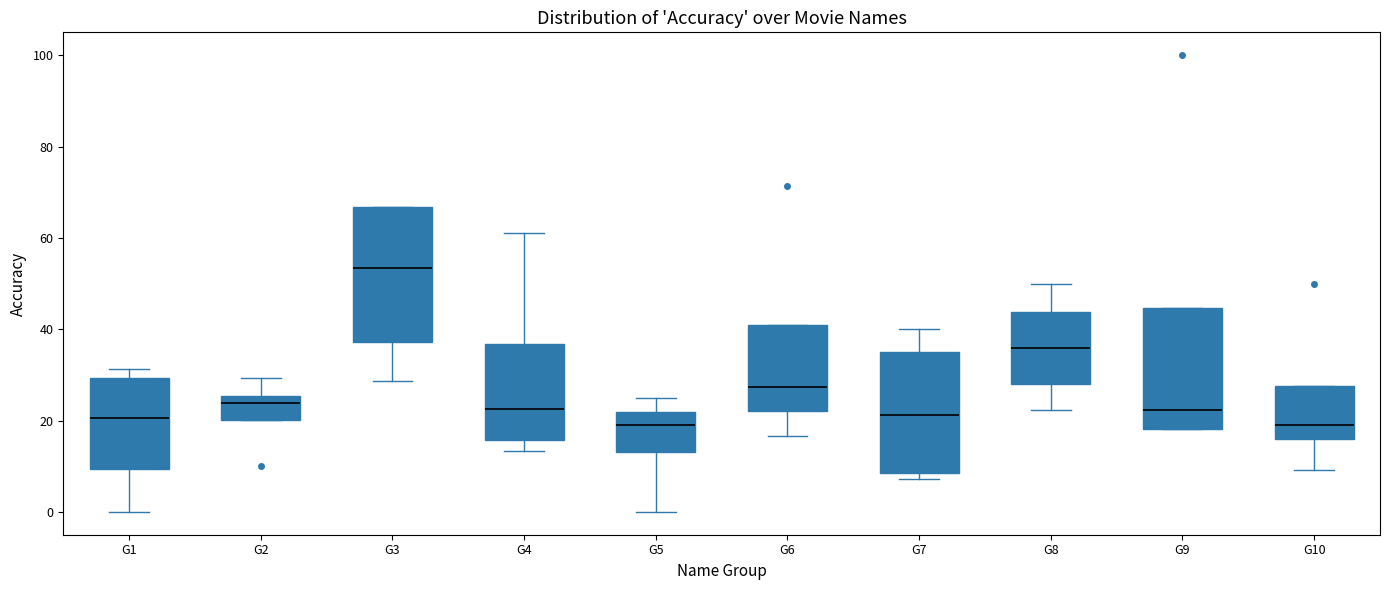

Reading left to right, read every box against the y-axis: the position of its median line, the range the box covers, and the ends of its whiskers. The values are not printed on the chart, so give them approximately, as read against the axis.

G1: median 20, box 10 to 30, whiskers 0 to 32
G2: median 24, box 20 to 26, whiskers 20 to 30
G3: median 54, box 38 to 66, whiskers 28 to 66
G4: median 22, box 16 to 36, whiskers 14 to 62
G5: median 20, box 14 to 22, whiskers 0 to 26
G6: median 28, box 22 to 40, whiskers 16 to 40
G7: median 22, box 8 to 34, whiskers 8 (just below the box's lower edge) to 40
G8: median 36, box 28 to 44, whiskers 22 to 50
G9: median 22, box 18 to 44, whiskers 18 to 44
G10: median 20, box 16 to 28, whiskers 10 to 28